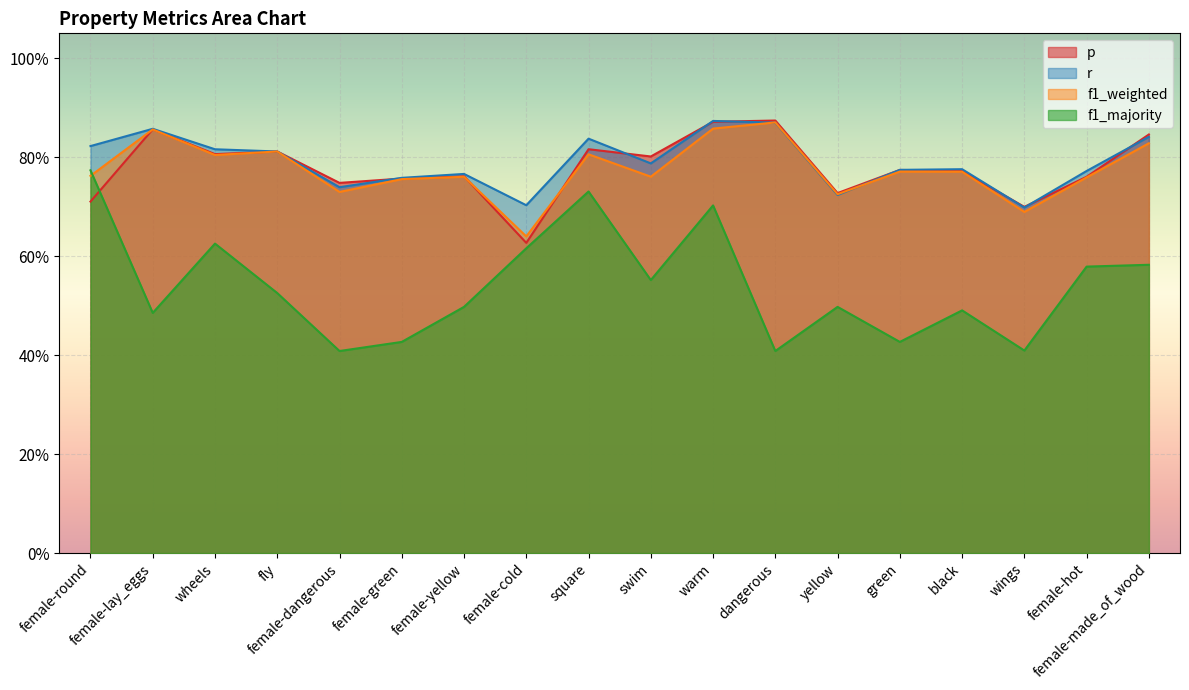

What is the spread (max minus min) of values at wheels?

0.2